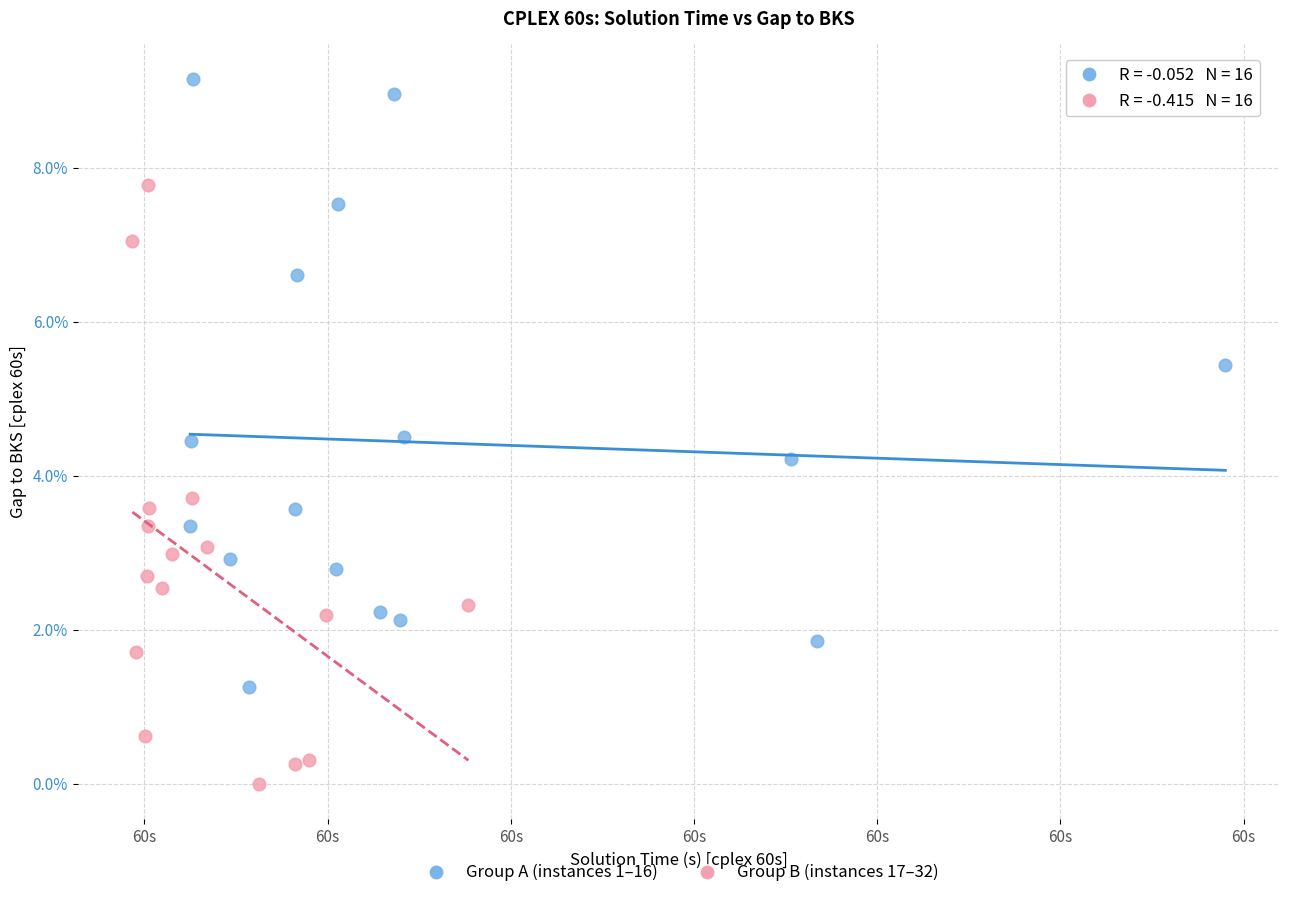

Which series reaches the minimum Y coordinate?

Group B (instances 17–32)